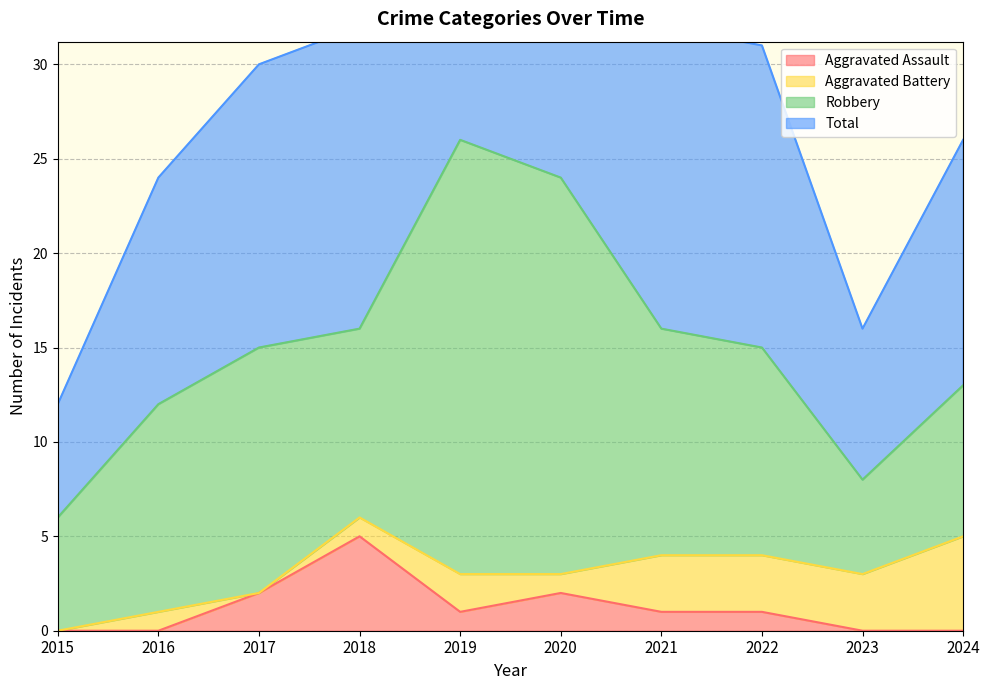

Which label corresponds to the smallest value in the chart?

2015